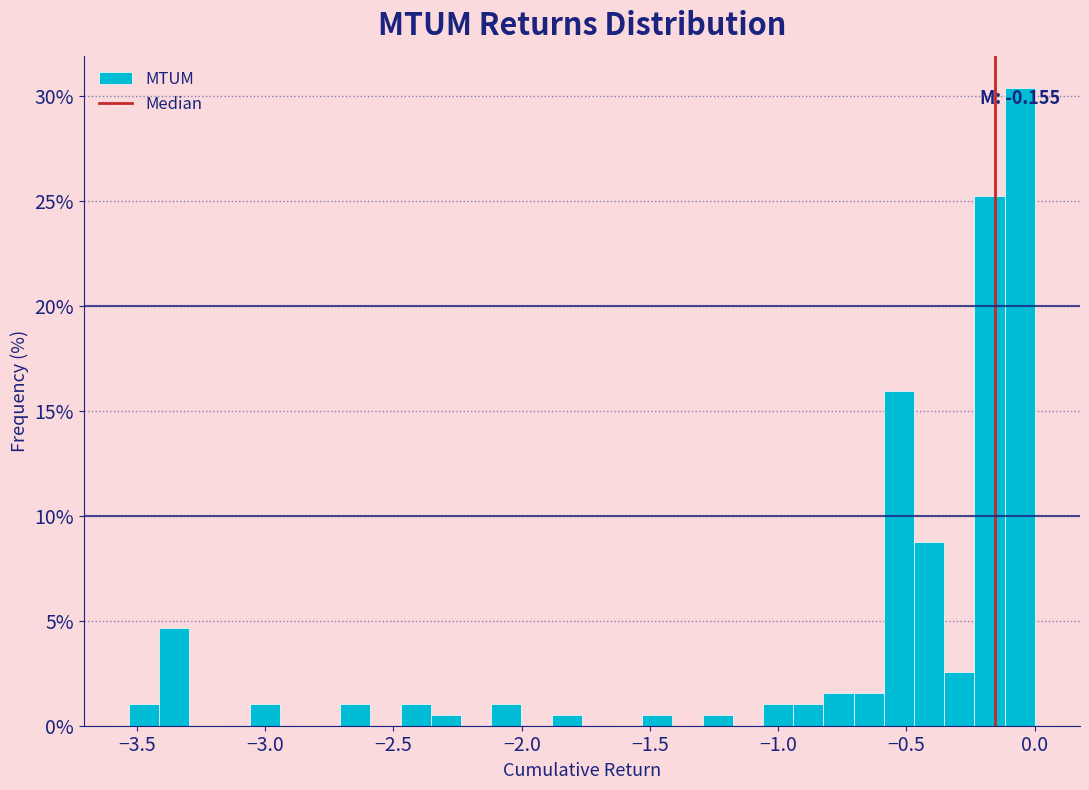

Read against the x-axis, roughly where is the centre of the tallest bar?

-0.05